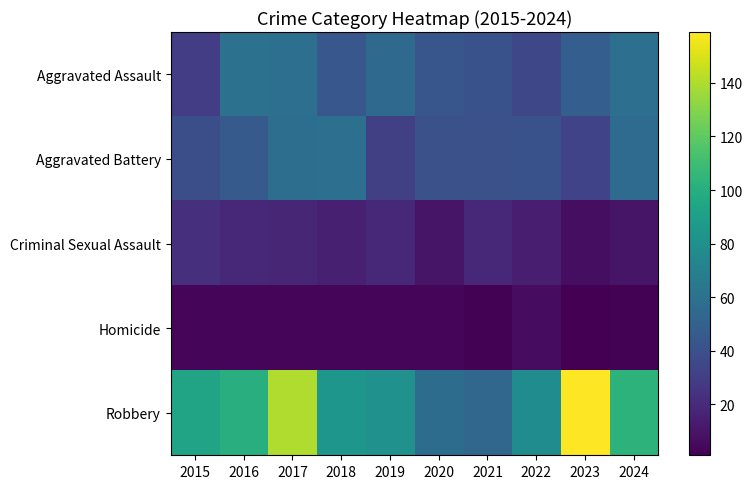

Reading right to left, extract all data points from this chart.

Aggravated Assault: 2024=59	2023=48	2022=35	2021=41	2020=43	2019=55	2018=44	2017=59	2016=60	2015=30
Aggravated Battery: 2024=56	2023=33	2022=41	2021=40	2020=40	2019=31	2018=59	2017=58	2016=46	2015=39
Criminal Sexual Assault: 2024=10	2023=7	2022=14	2021=19	2020=10	2019=19	2018=15	2017=18	2016=19	2015=23
Homicide: 2024=2	2023=1	2022=6	2021=2	2020=4	2019=3	2018=3	2017=4	2016=4	2015=4
Robbery: 2024=103	2023=159	2022=78	2021=53	2020=57	2019=81	2018=84	2017=140	2016=100	2015=93